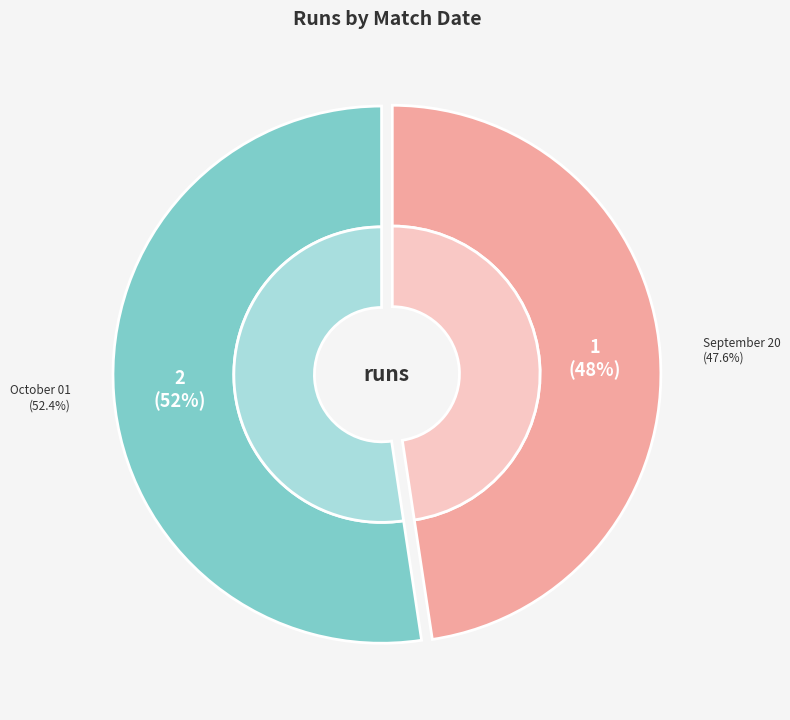

Is there any slice that represents more than half of the pie?

Yes